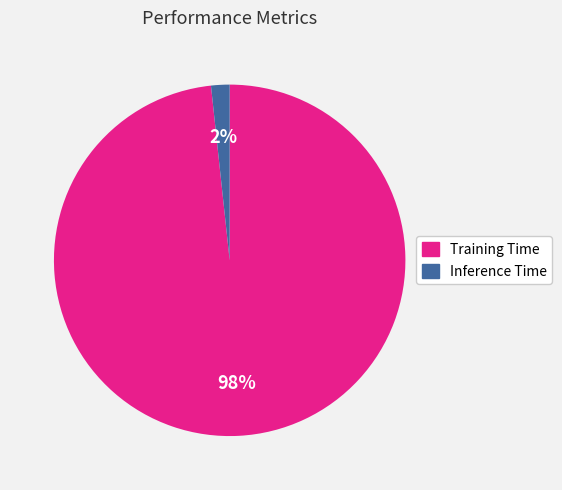

To the nearest percent, what portion does Inference Time represent?

2%